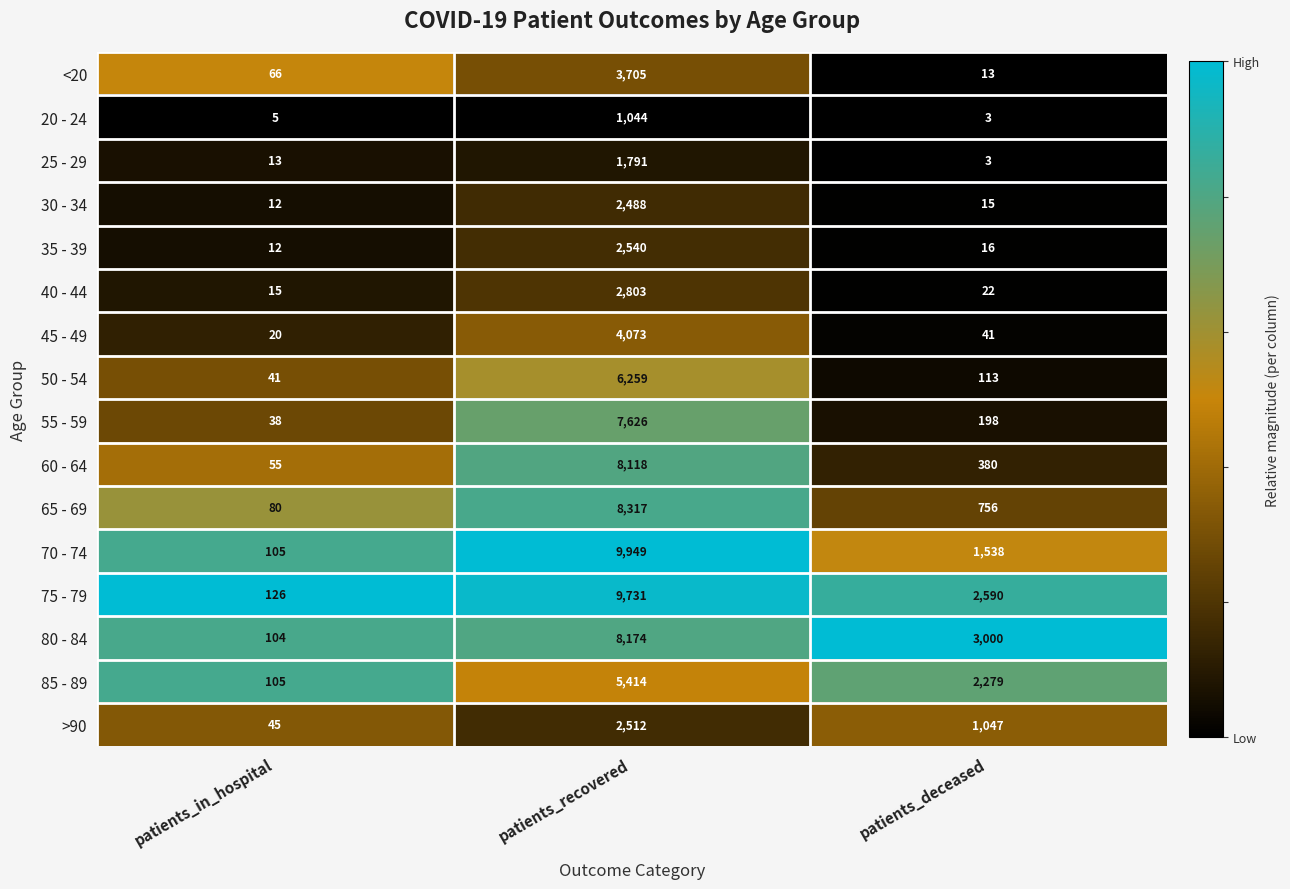

What is the maximum value shown in the chart?

9949